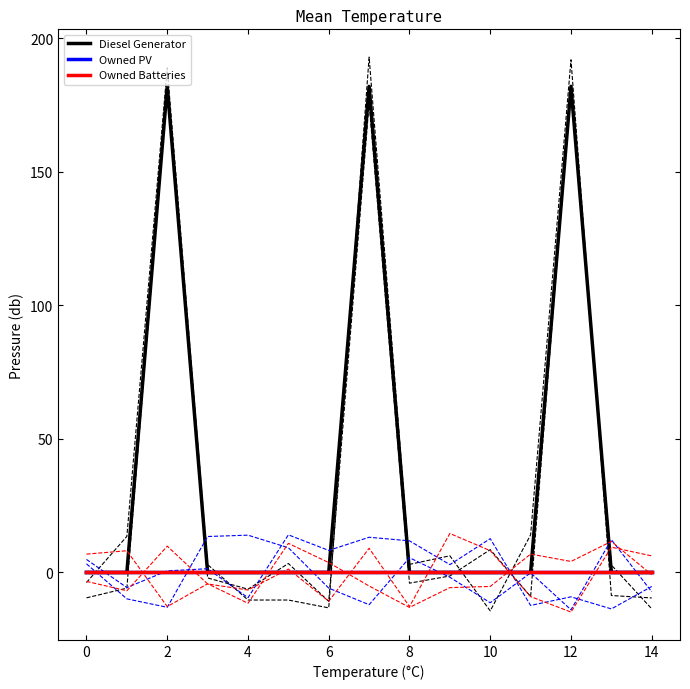

True or false: Owned Batteries and Owned PV cross at least once.

False